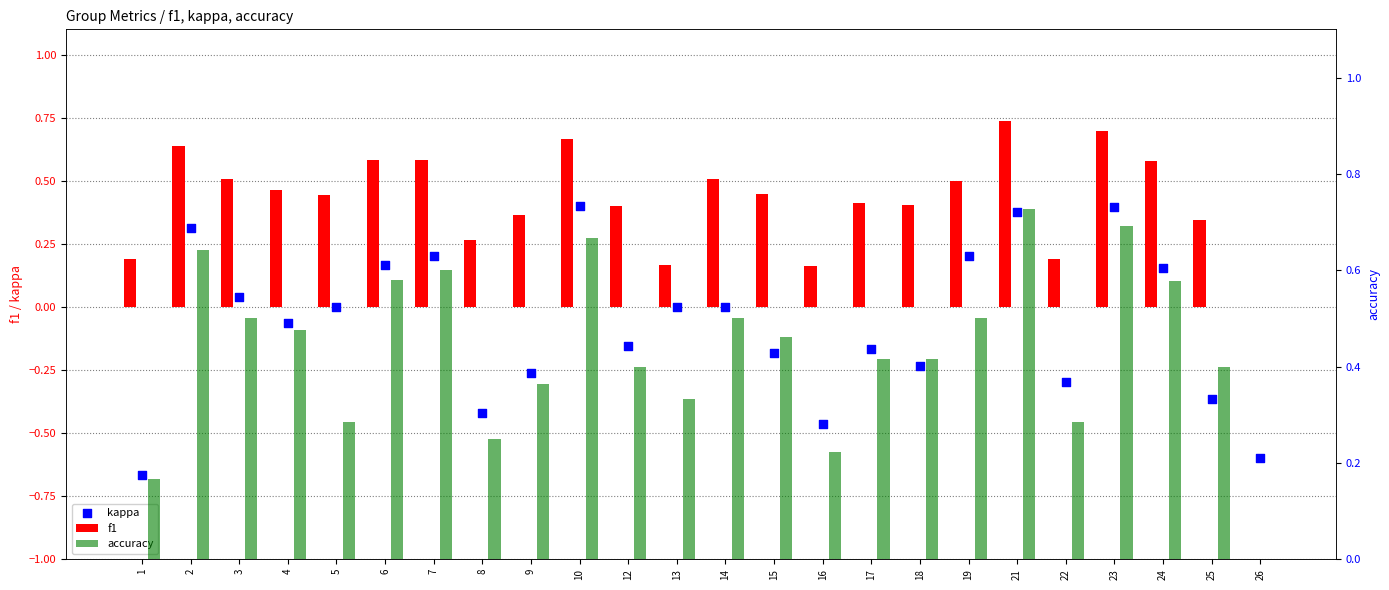

Which series contains the lowest Y value?

kappa